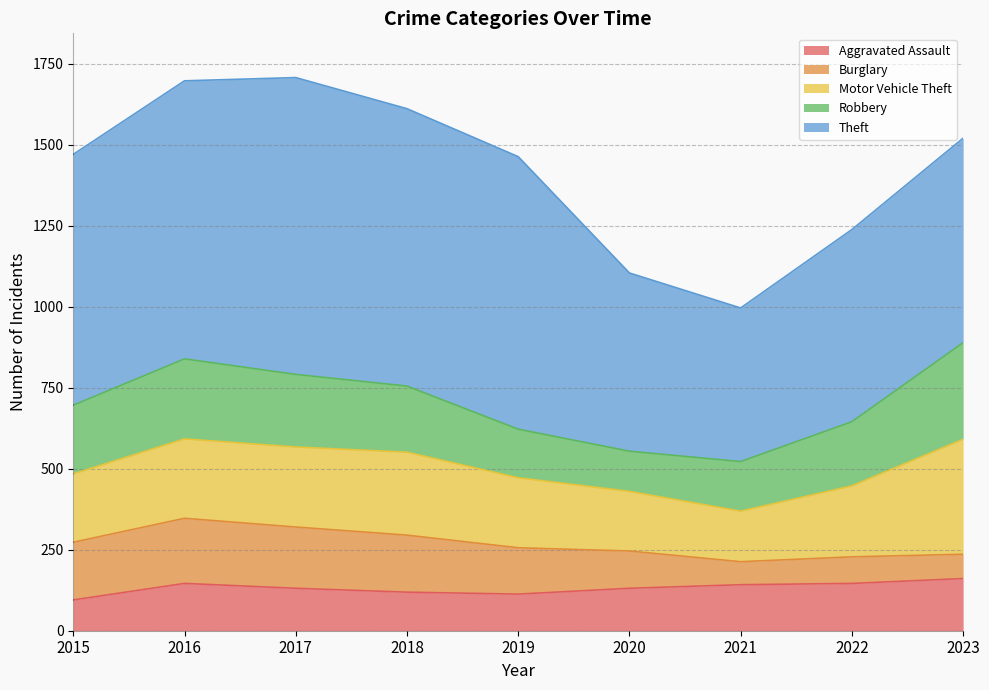

At which category is the sum across all series the highest?

2017